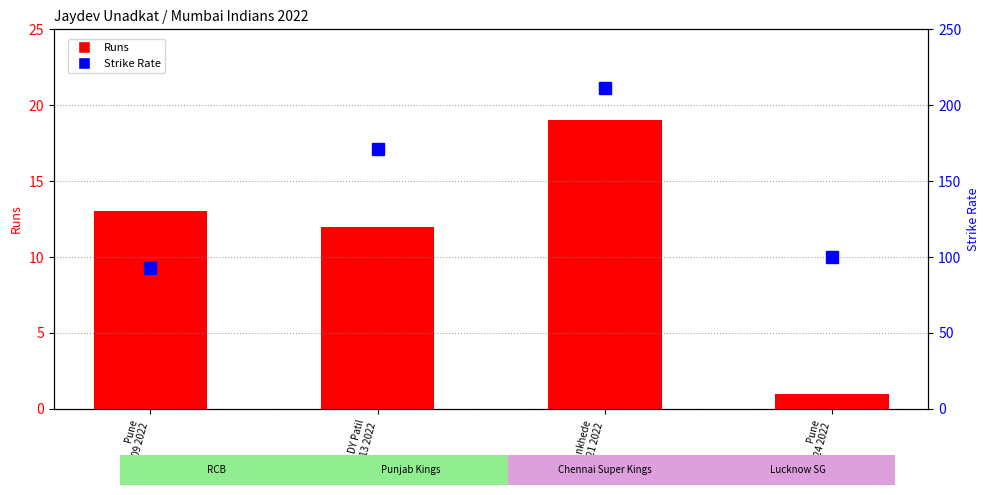

How many series are shown in this chart?

2